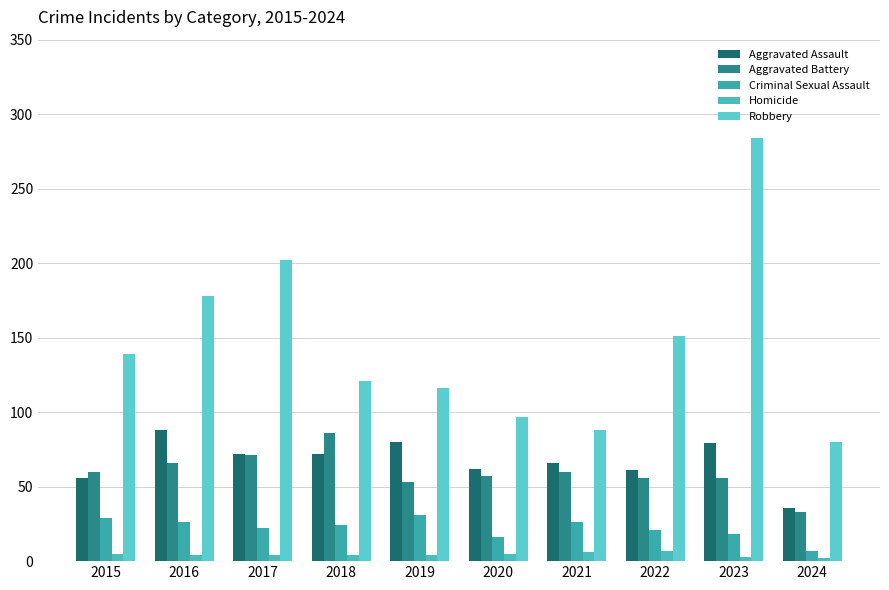

What is the total value across all series at 2022?

296